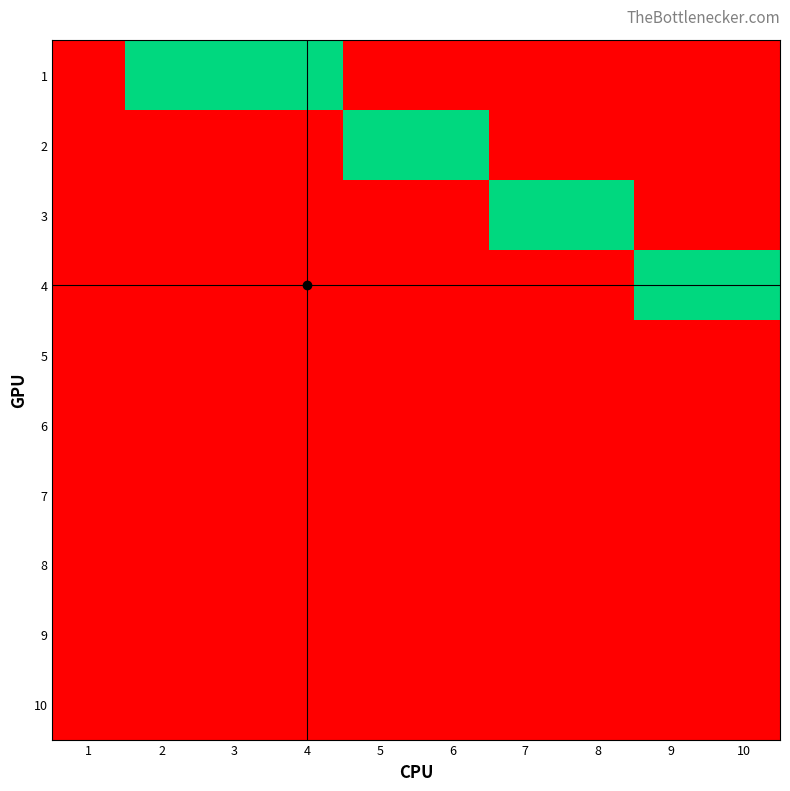

At how many categories does at least one series exceed 0?

9